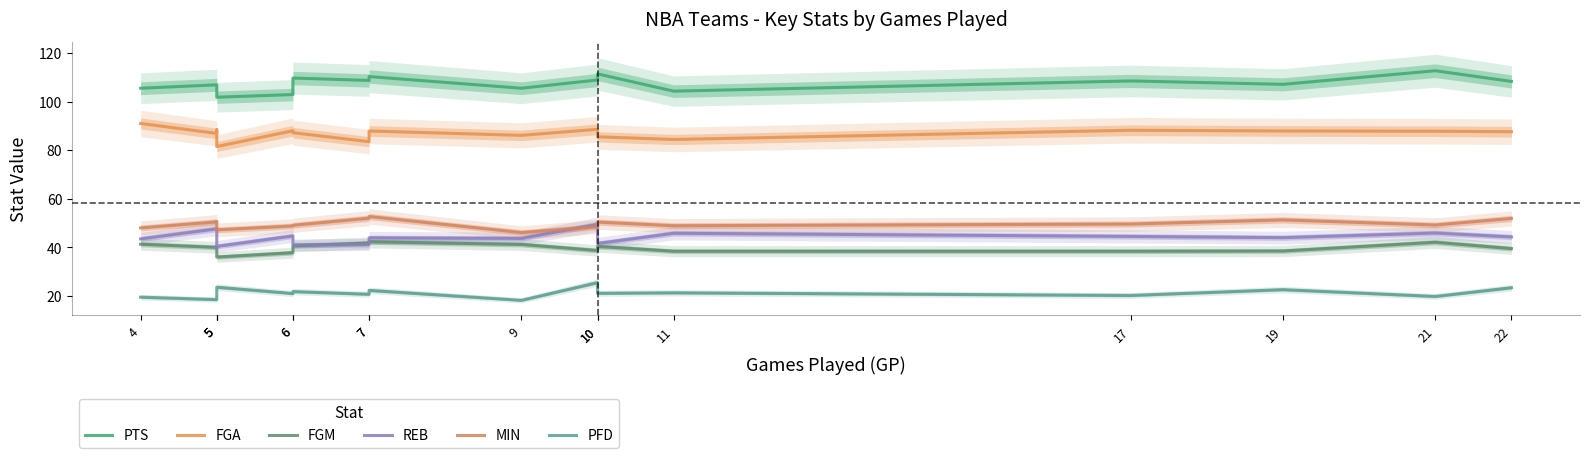

Is the value of MIN at 7 greater than the value of FGA at 22?

No